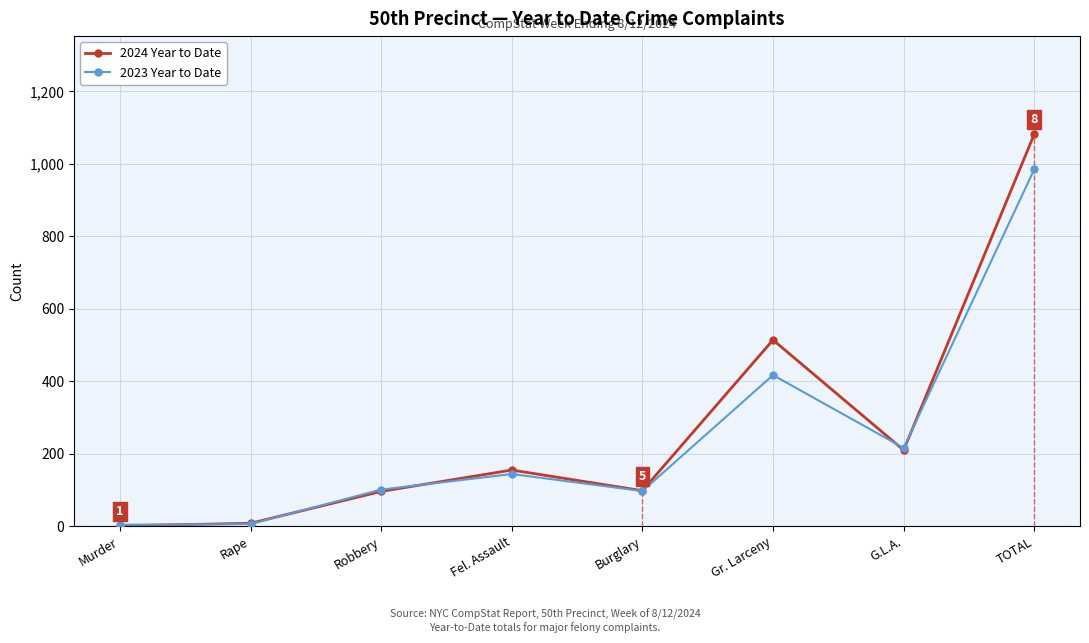

True or false: 2023 Year to Date has more than 2 interior local peaks.

False